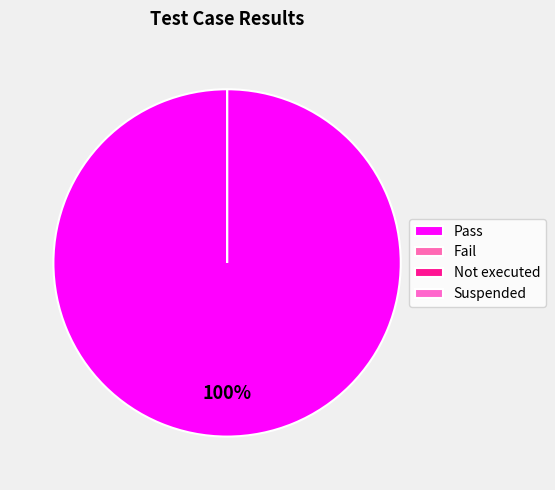

True or false: Fail accounts for 9% of the total.

False